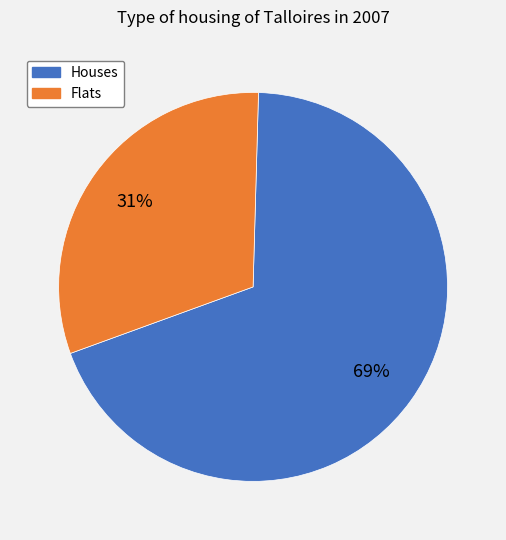

How many segments does this pie chart have?

2